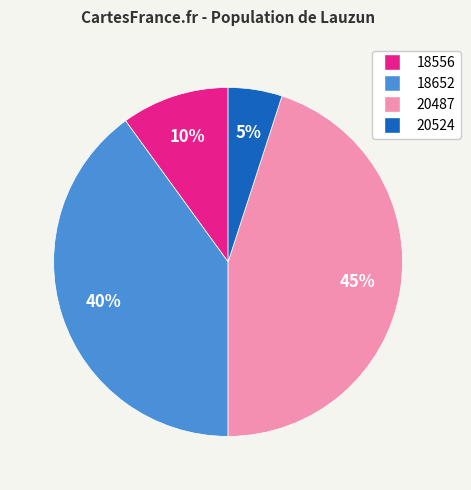

To the nearest percent, what is the difference between the 18556 and 20524 slice percentages?

5%